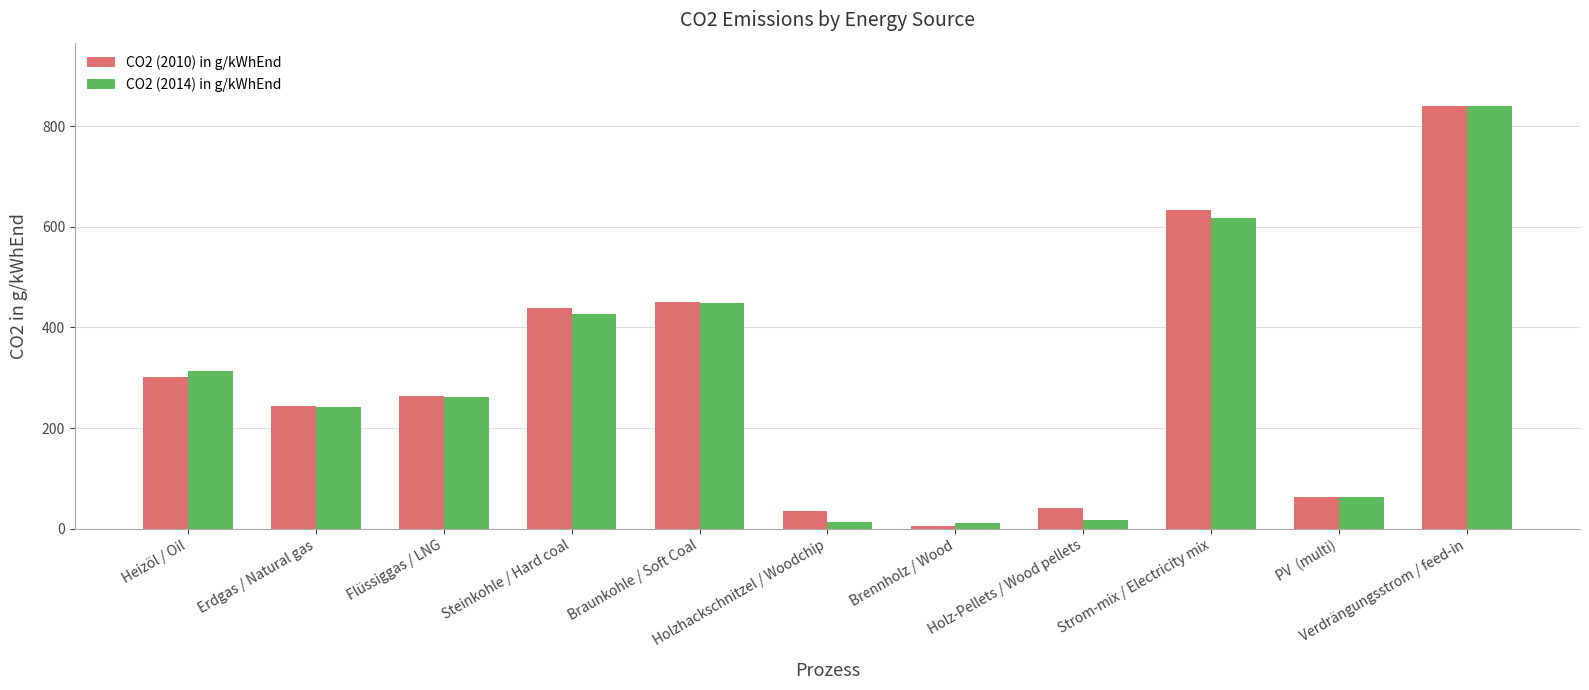

How many bars are there in each group?

2